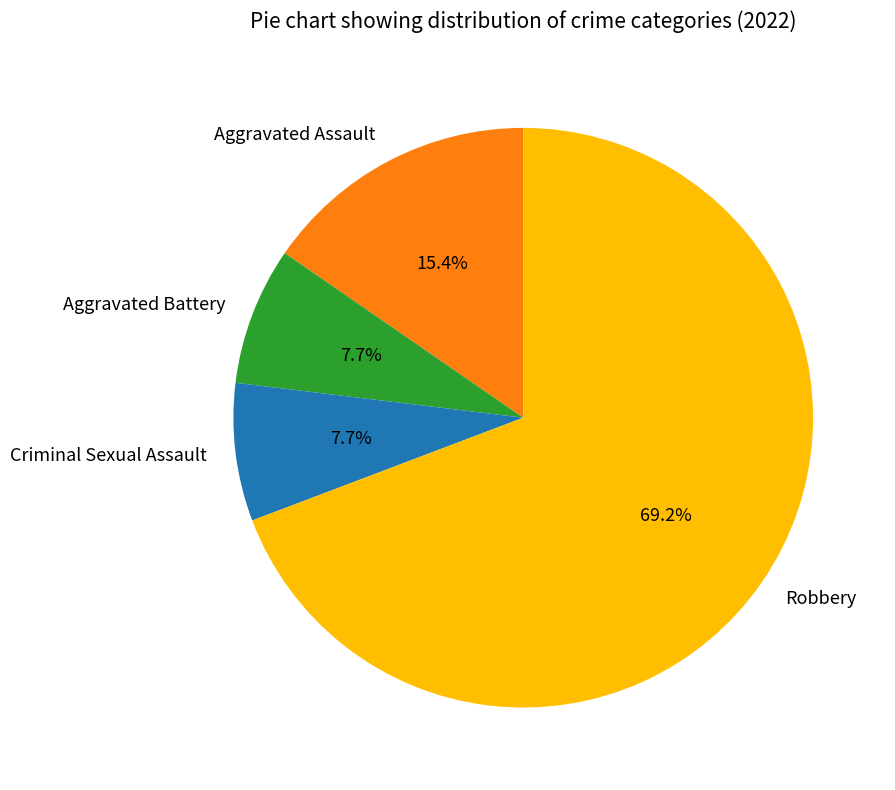

To the nearest percent, what is the difference between the Robbery and Criminal Sexual Assault slice percentages?

62%